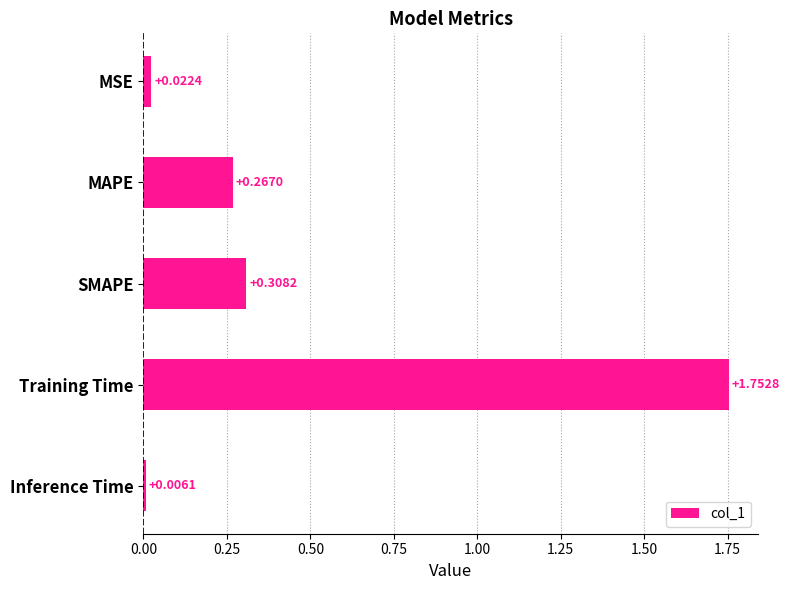

What is the average value?

0.5